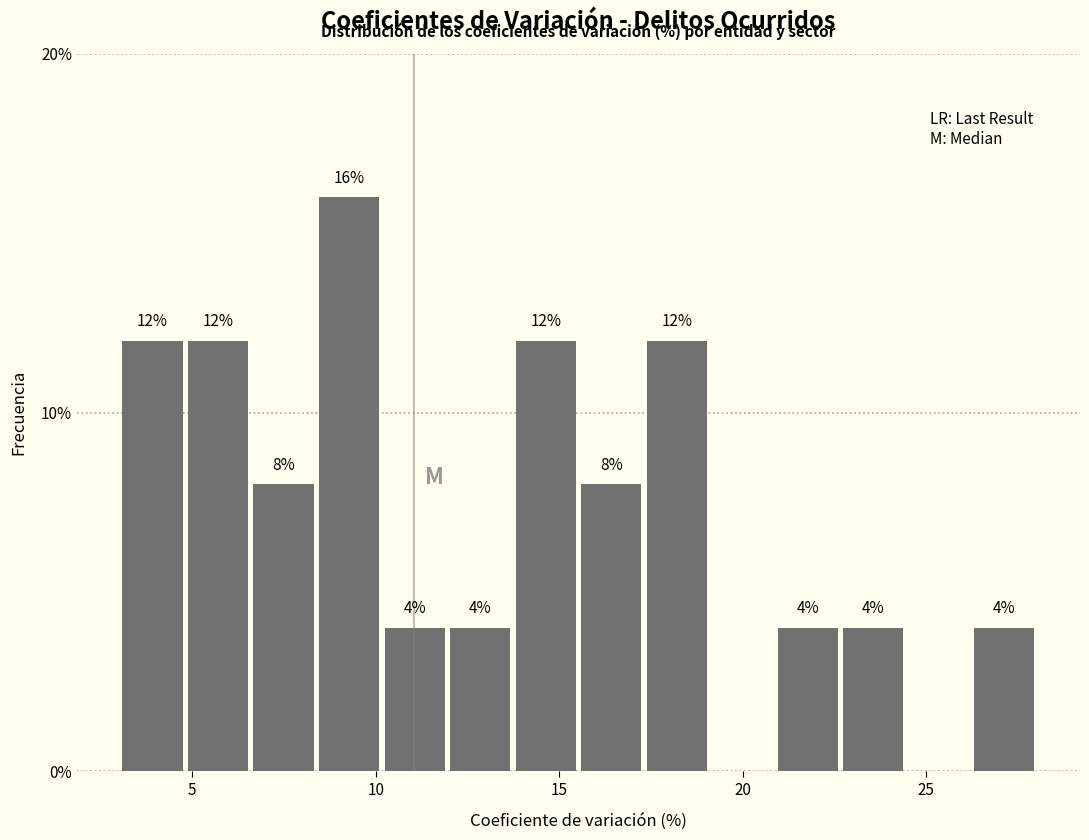

Around what value on the x-axis is the tallest bar? Give the approximate position of its centre, as read against the axis.

9.5